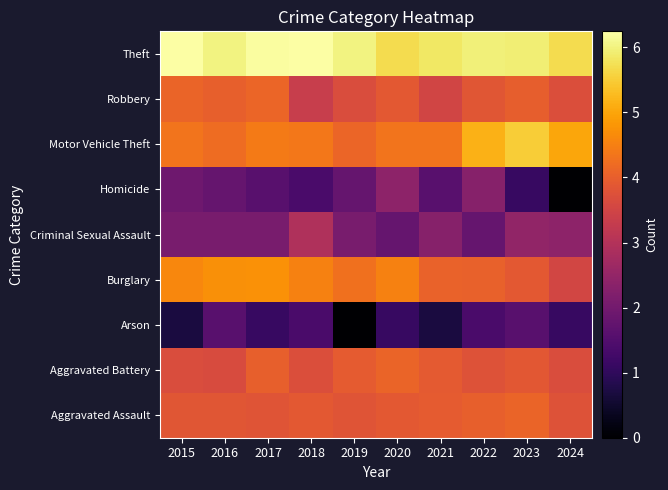

Rank the series at 2021 from highest to lowest value.

Theft, Motor Vehicle Theft, Burglary, Aggravated Assault, Aggravated Battery, Robbery, Criminal Sexual Assault, Homicide, Arson